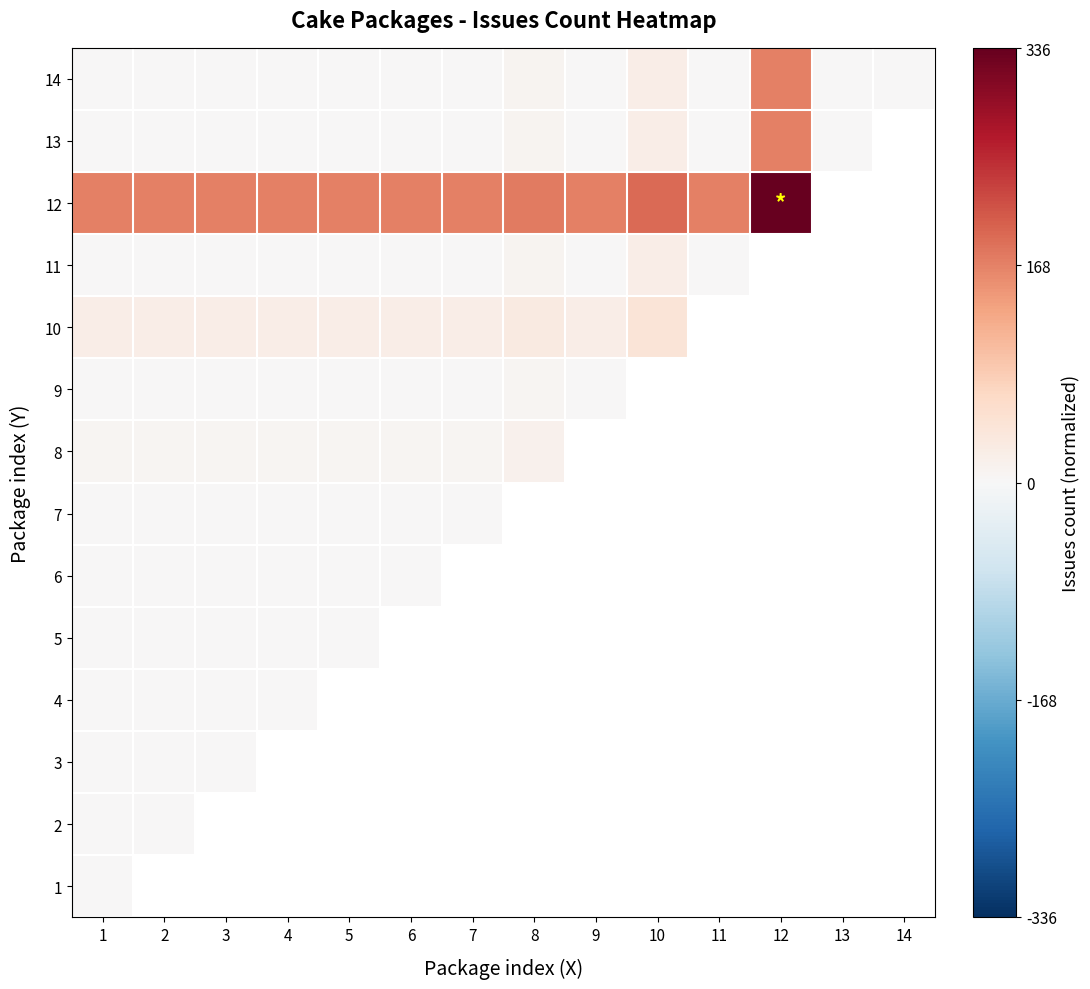

The 13 series shows 0.0 at 9. True or false?

True